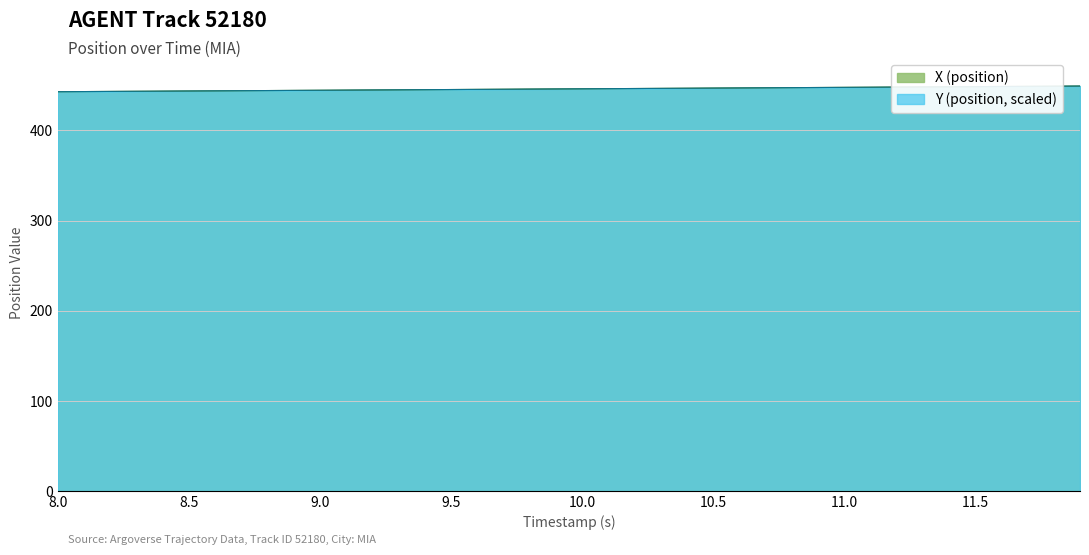

Rank the series by their maximum value, from lowest to highest.

X (position), Y (position)